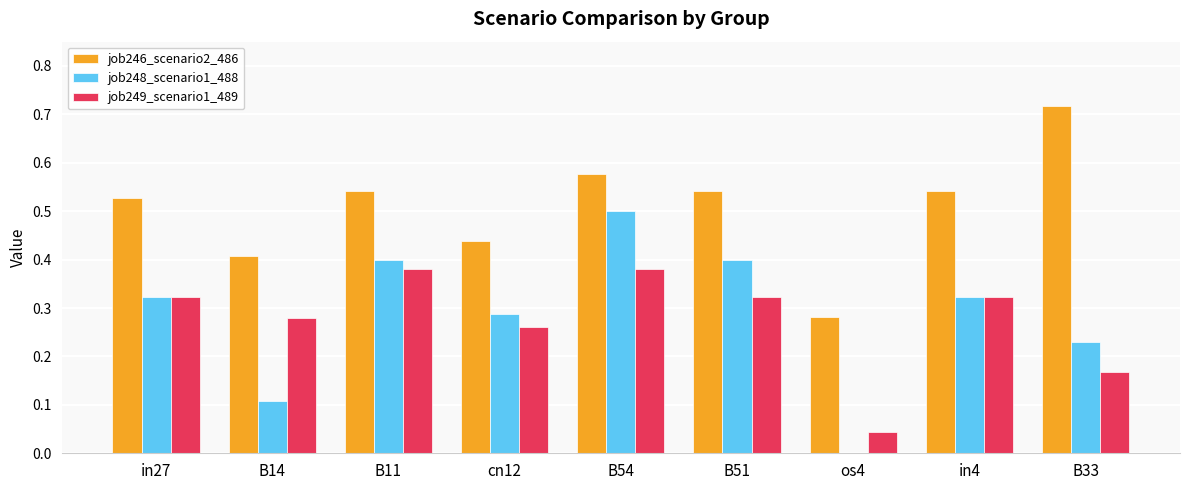

What are all the series names shown in the legend?

job246_scenario2_486, job248_scenario1_488, job249_scenario1_489